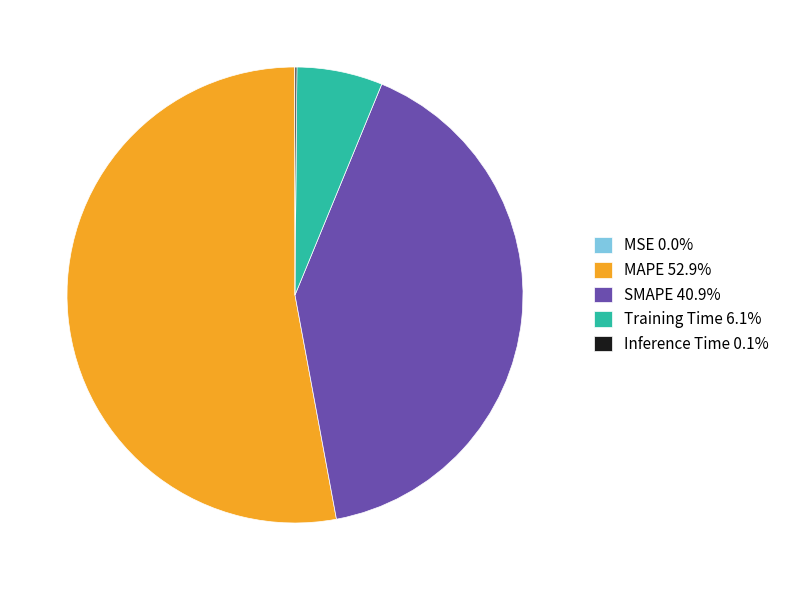

Is there any slice that represents more than half of the pie?

Yes